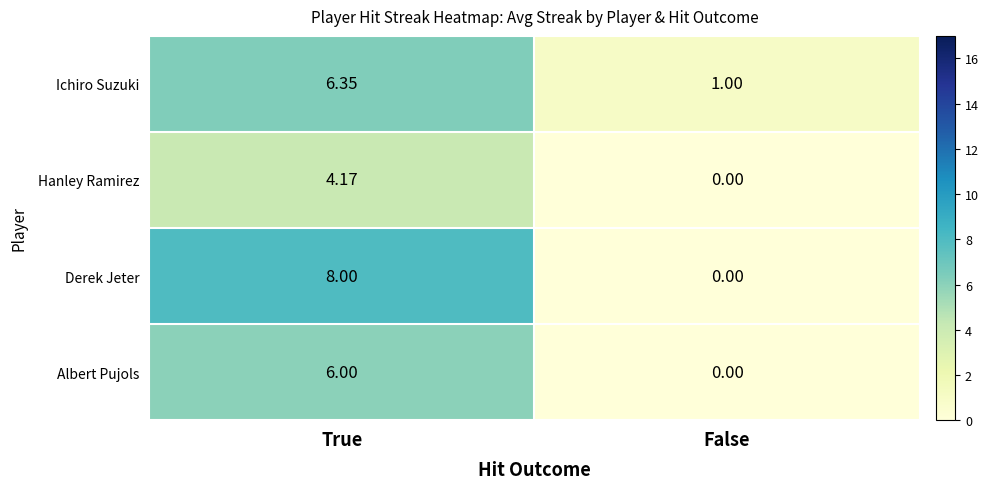

List the series in order of their peak value, lowest first.

Hanley Ramirez, Albert Pujols, Ichiro Suzuki, Derek Jeter